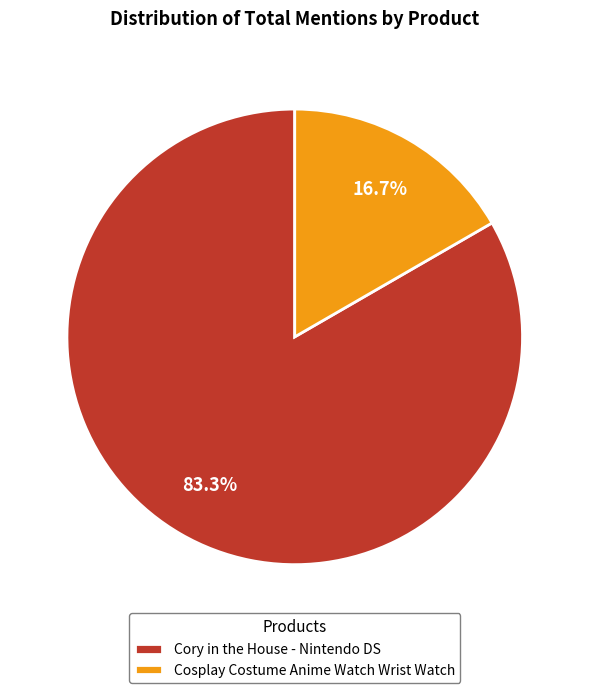

To the nearest percent, what is the average slice percentage?

50%